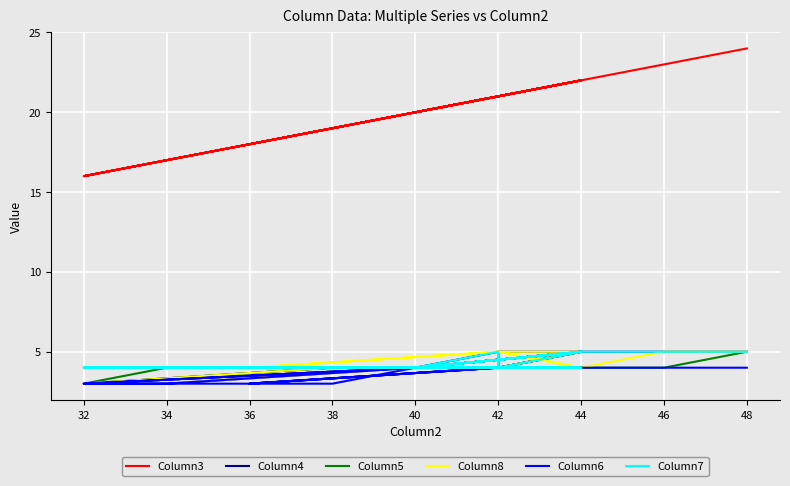

Is it true that Column3 equals 7 at 32?

False